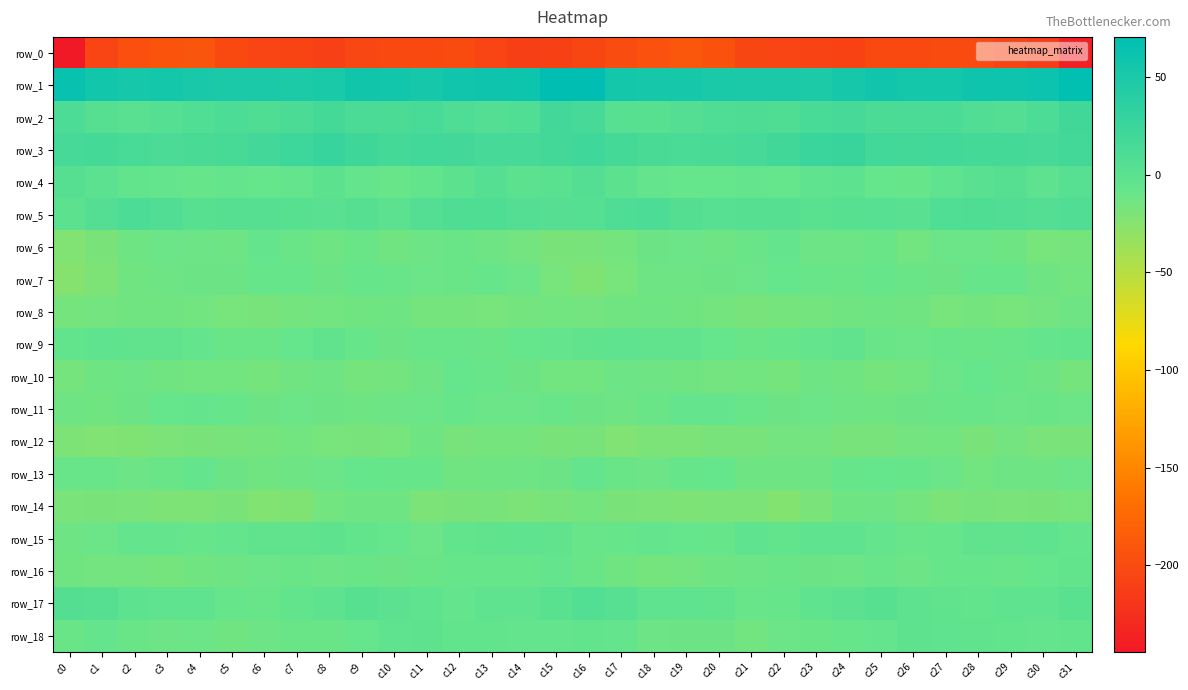

The row_5 series shows 8.7 at c1. True or false?

False